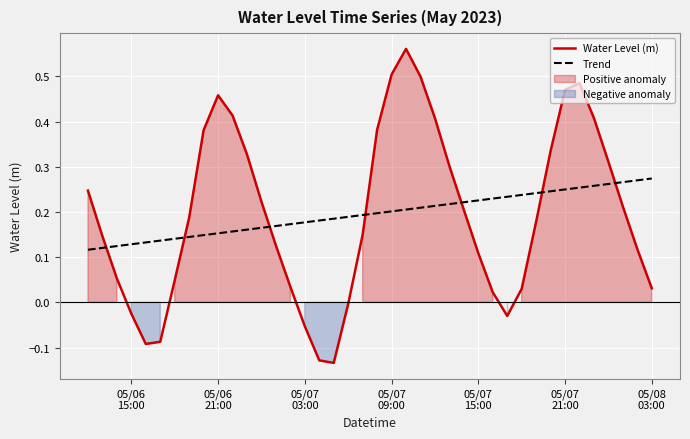

True or false: Trend has more than 0 interior local peaks.

False